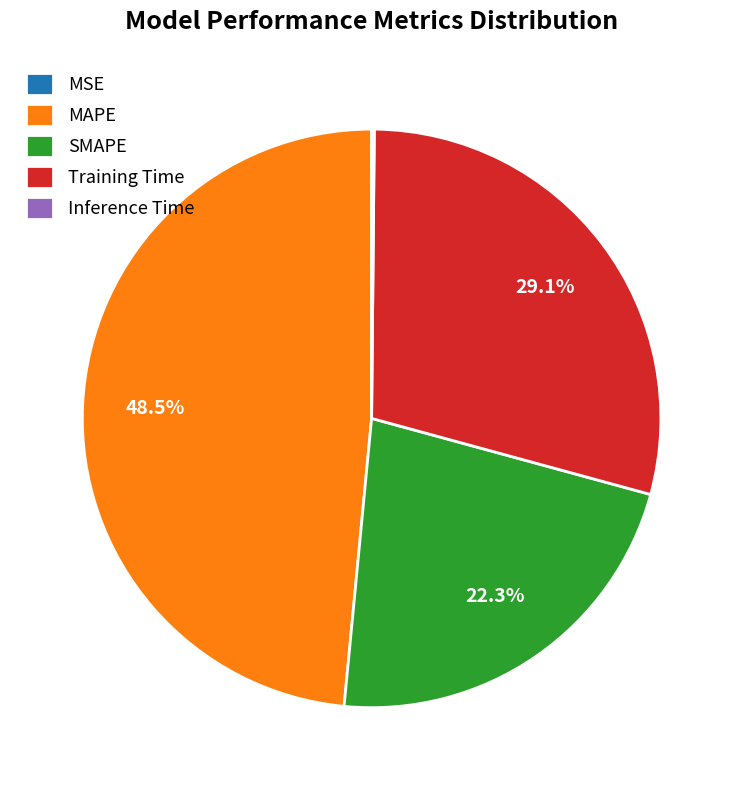

What is the largest slice in the pie chart?

MAPE